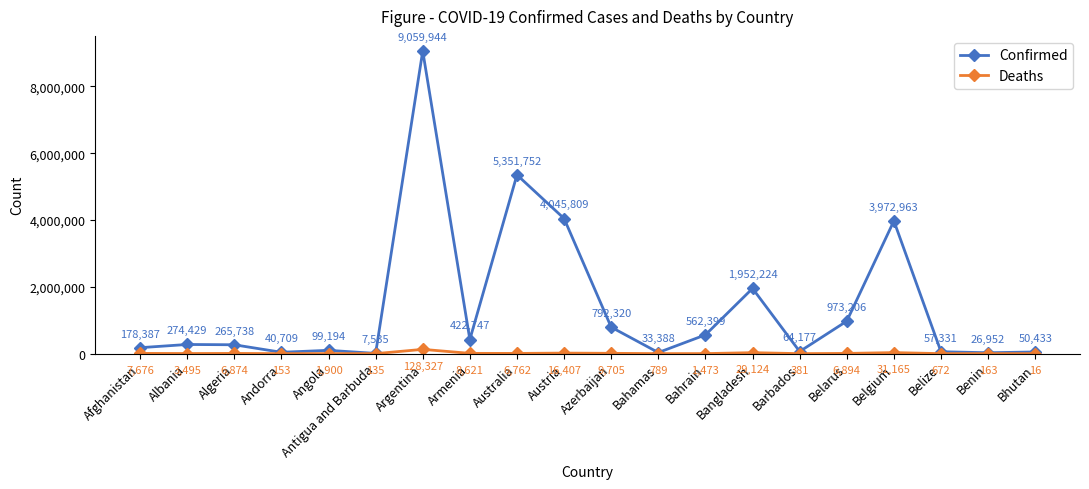

What is the total value across all series at Barbados?

64558